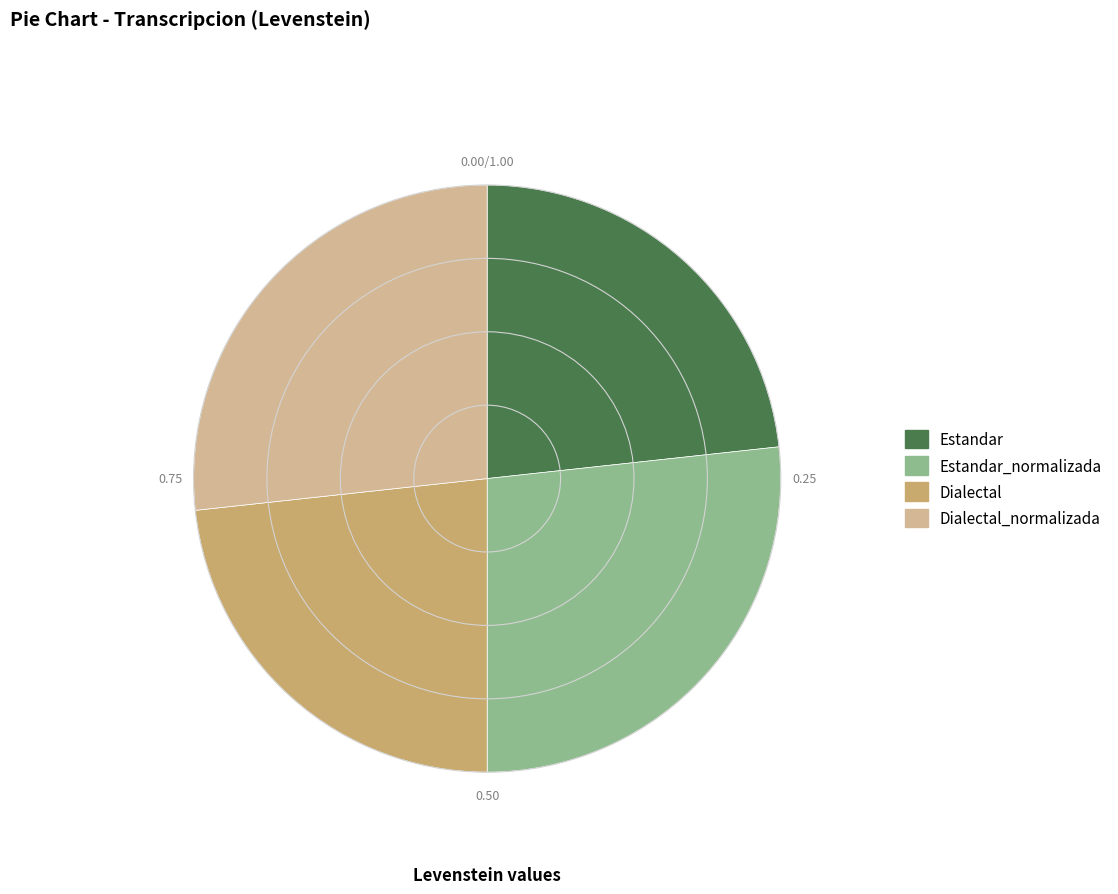

Is there a majority slice in this chart?

No